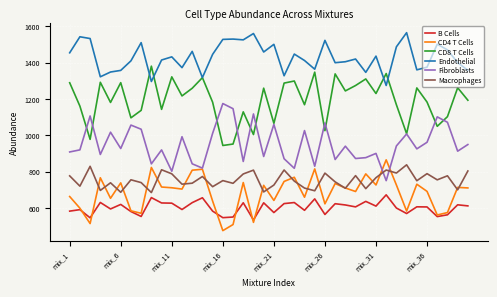

Which series has the widest spread of values?

CD8 T Cells